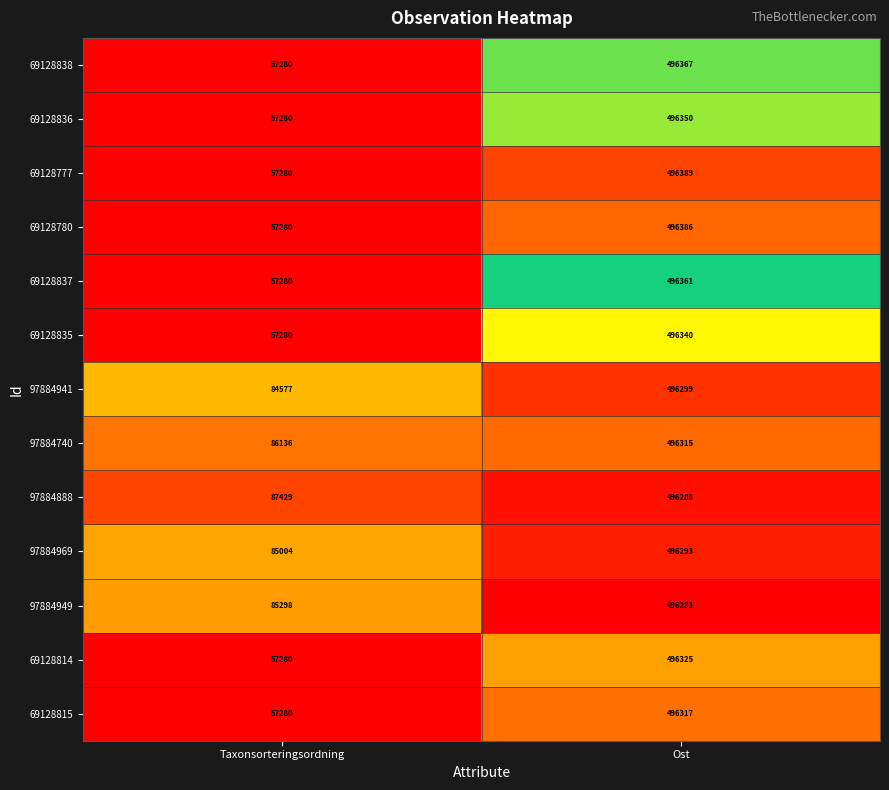

What is the difference between the 69128814 values at Taxonsorteringsordning and Ost?

439045